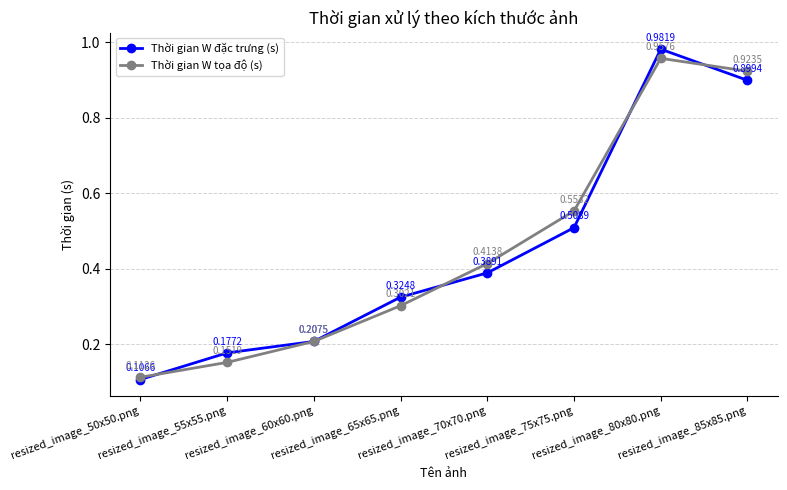

At how many categories does at least one series exceed 0?

8